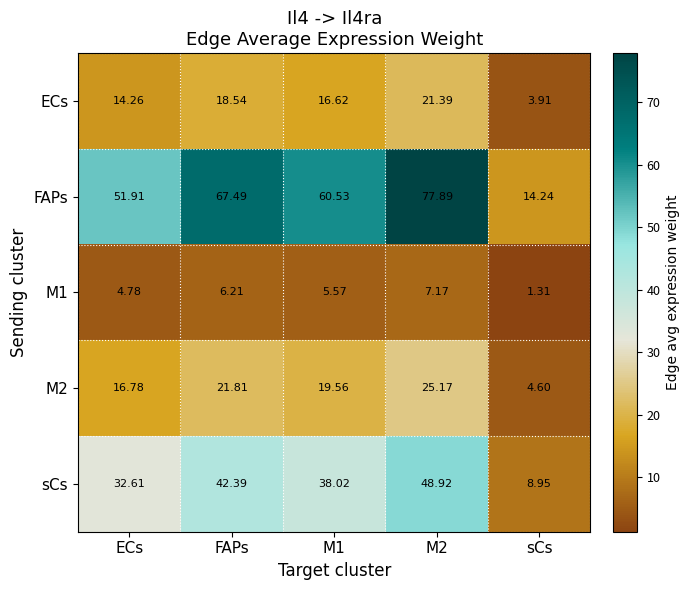

Which label corresponds to the largest value in the chart?

M2